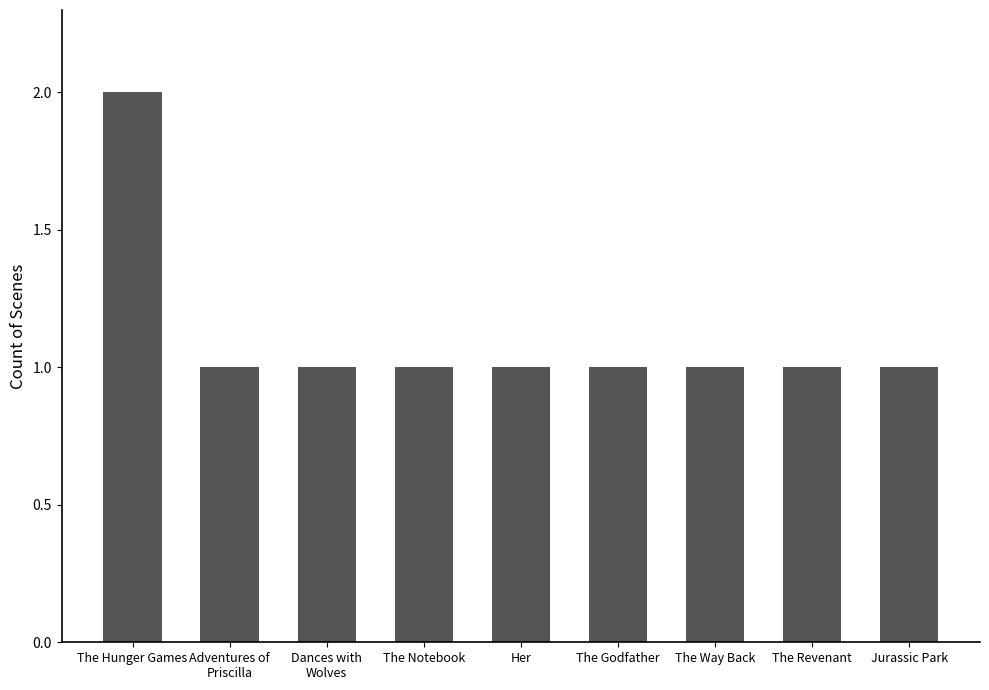

Count the number of data series in this chart.

1